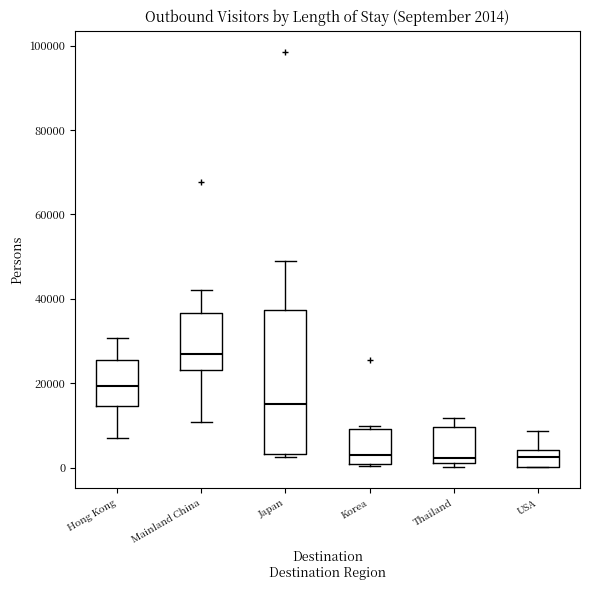

Which box has the highest median line?

Mainland China